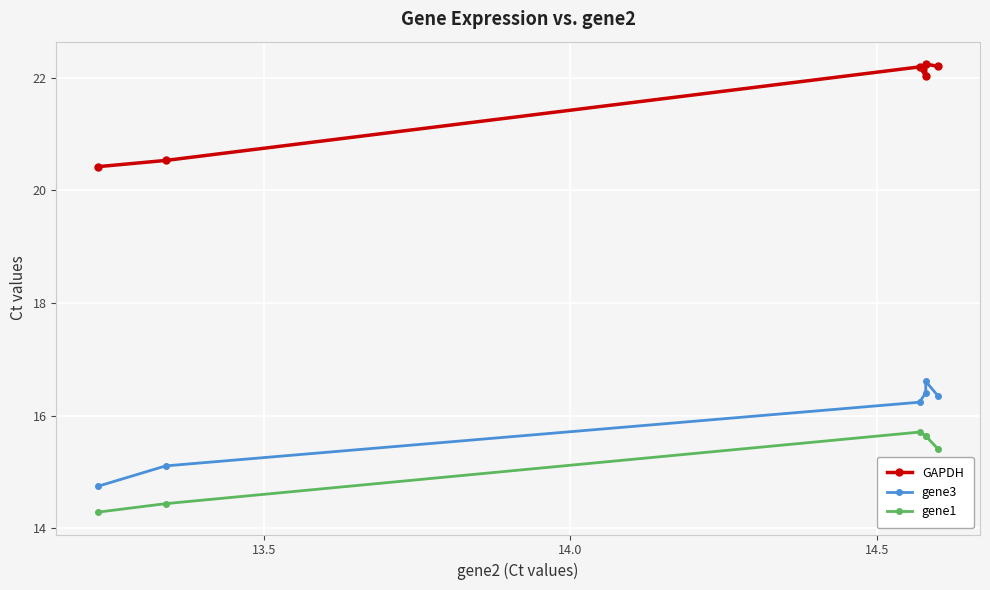

At how many categories does at least one series exceed 21?

4